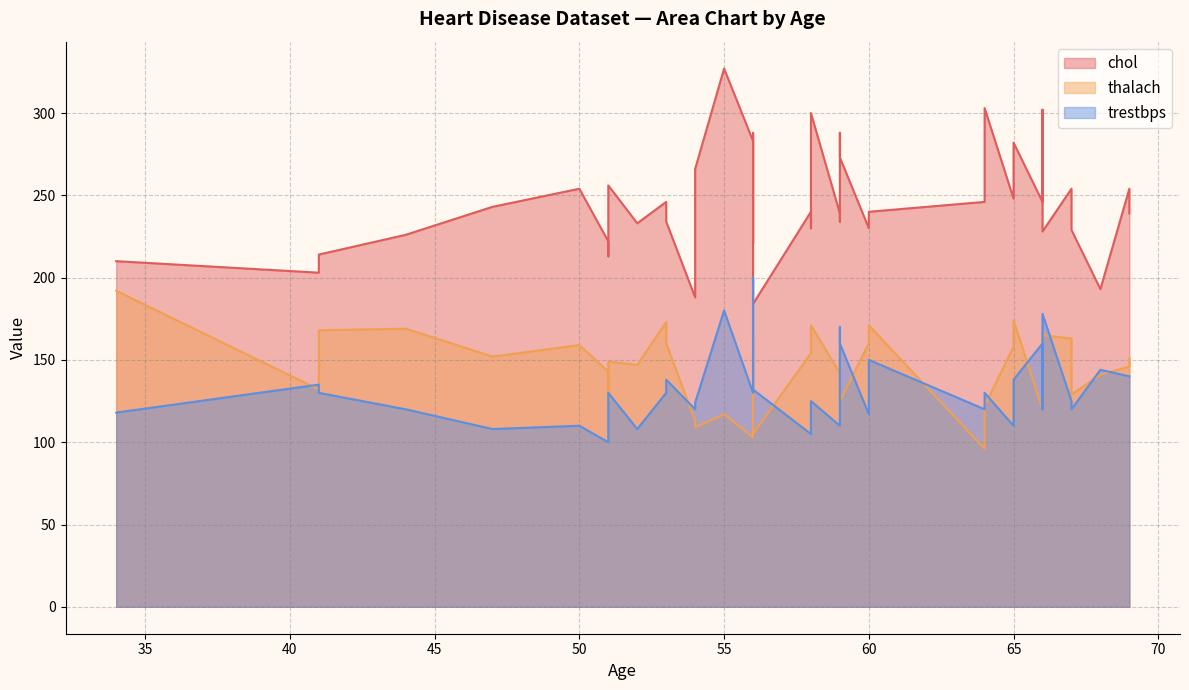

What is the difference between the maximum and minimum values in the thalach series?

96